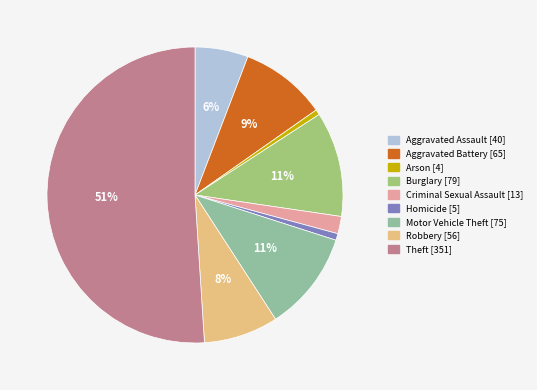

How many segments does this pie chart have?

9